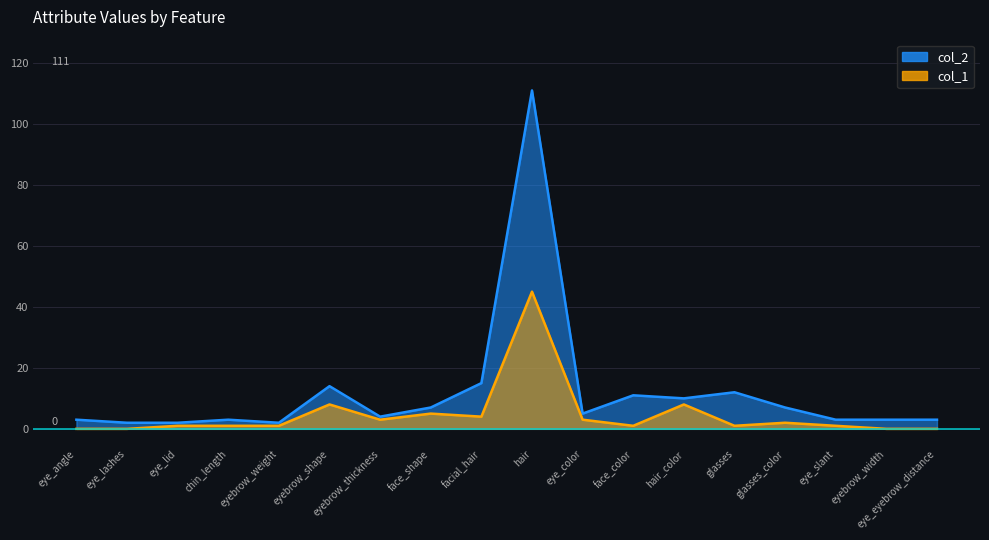

True or false: col_2 and col_1 cross at least once.

False